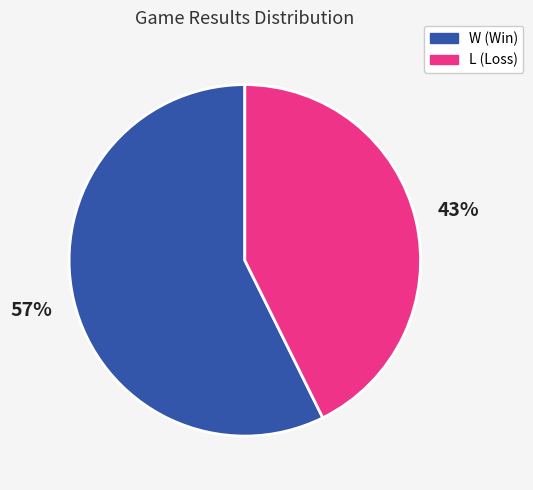

Which category has the biggest portion of the pie?

W